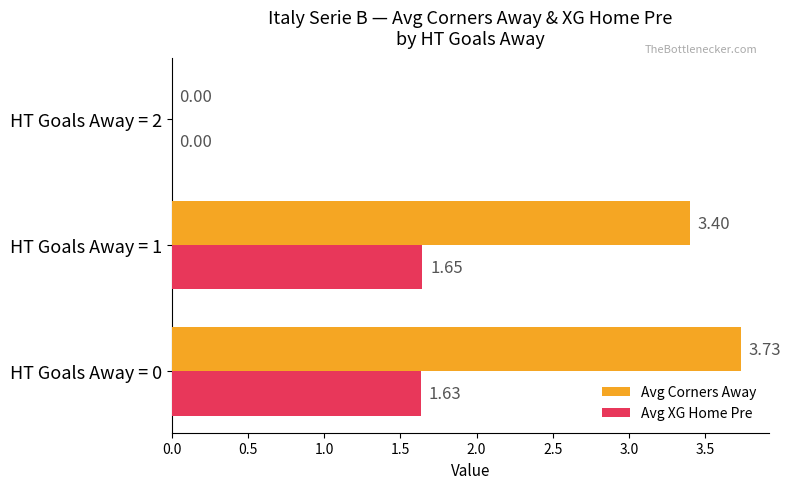

Which series has the largest total across all categories?

Avg Corners Away